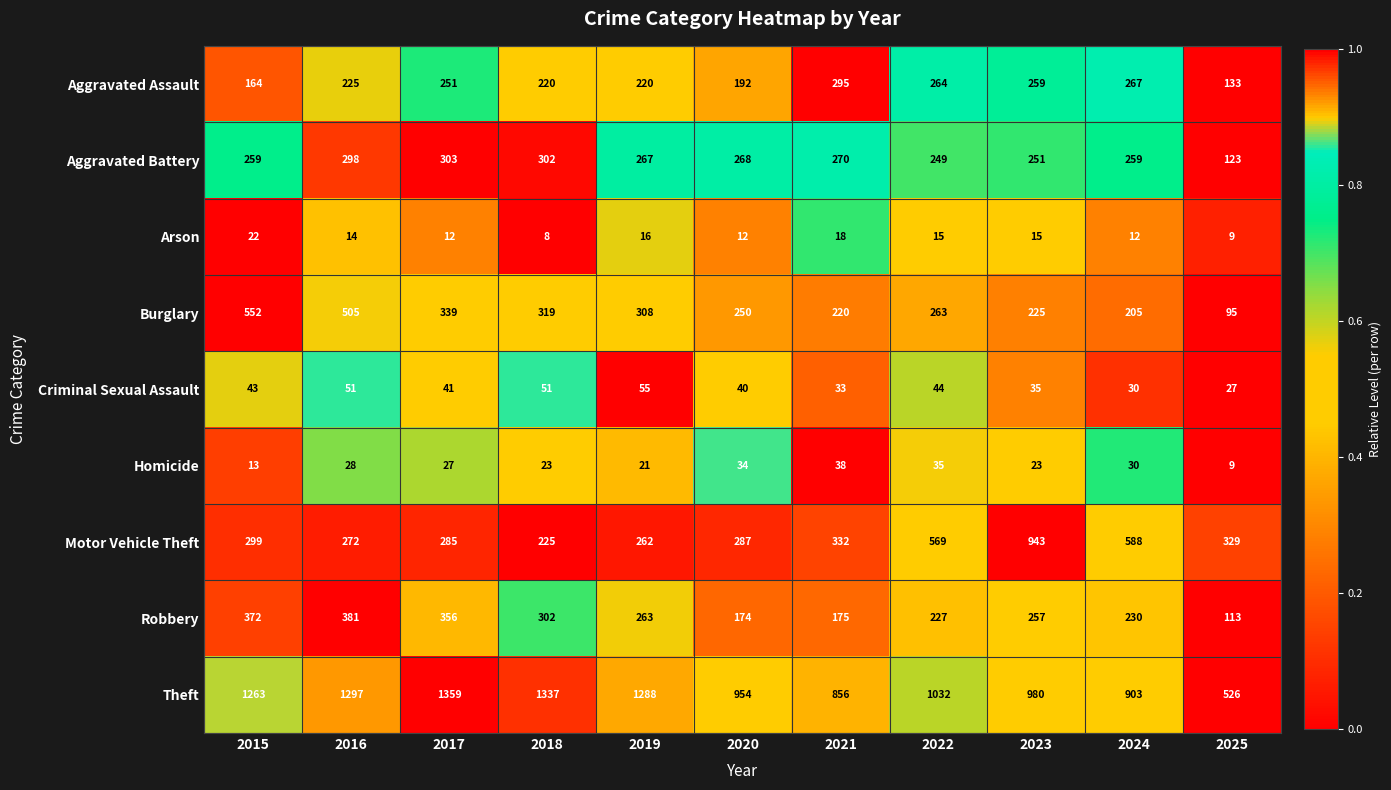

What is the sum of all Theft values?

11795